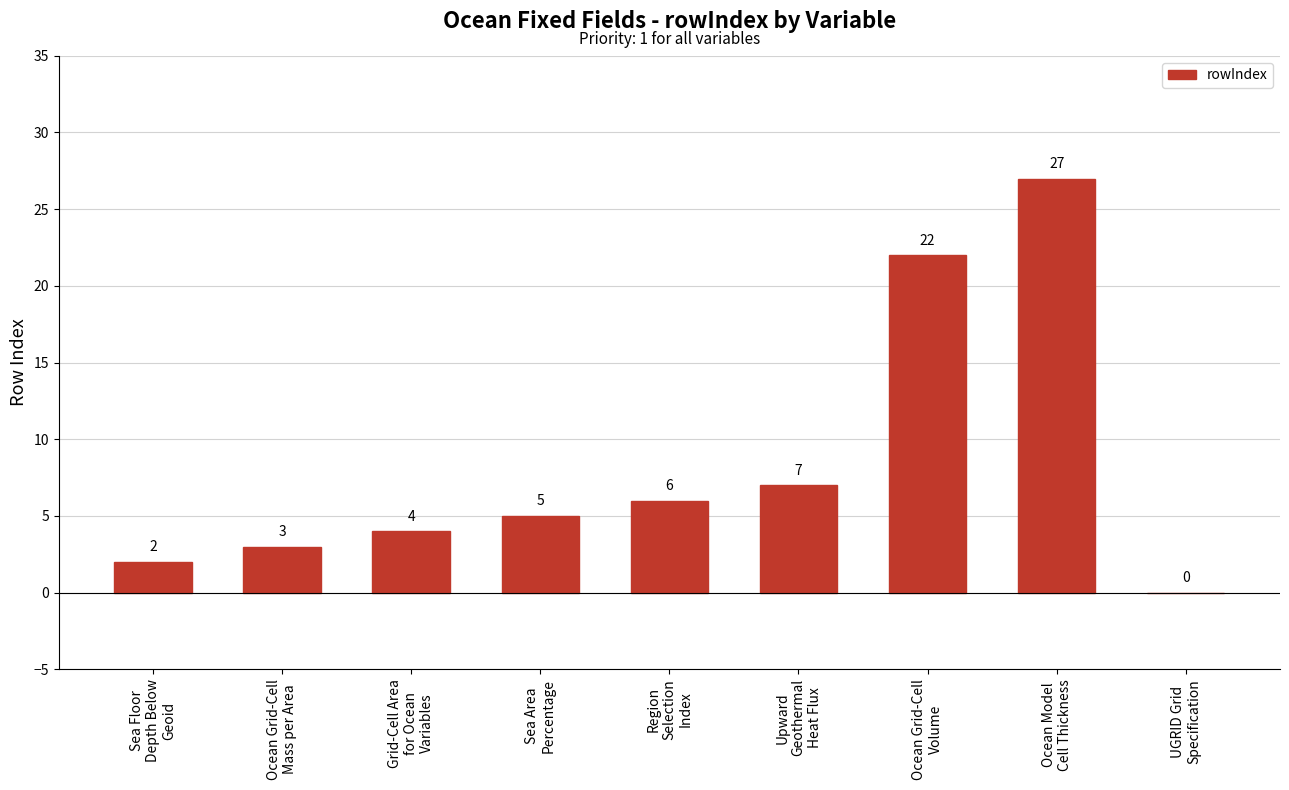

What is the sum of all values?

76